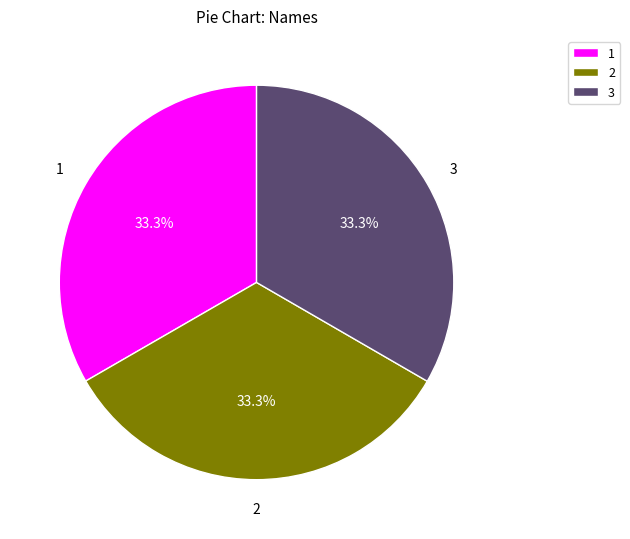

Combined, do 2 and 1 account for over 50%?

Yes